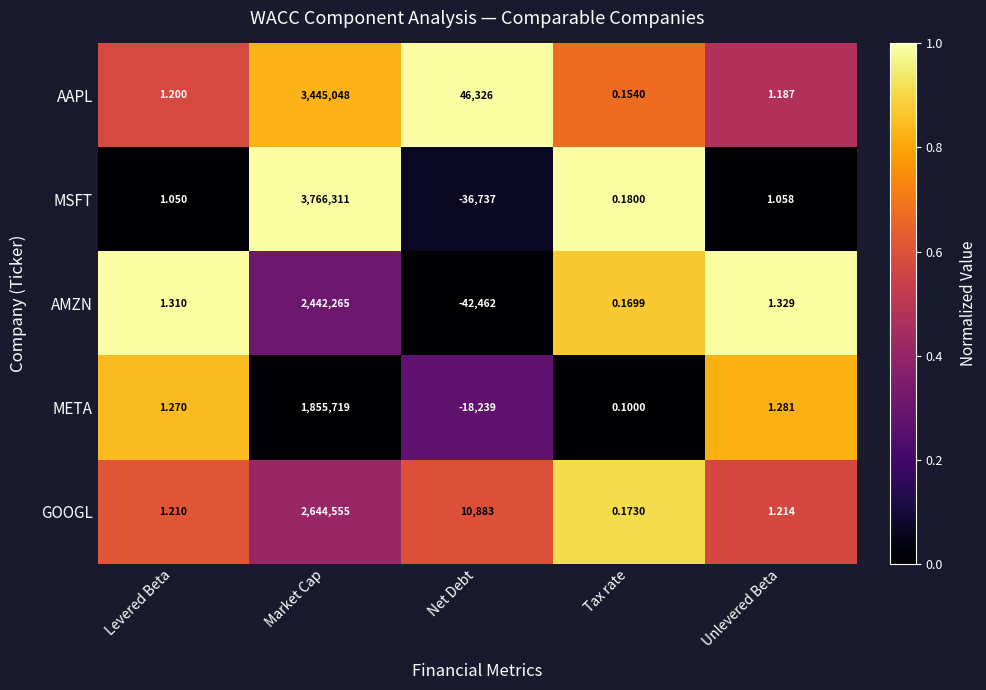

At which category is the sum across all series the highest?

Market Cap